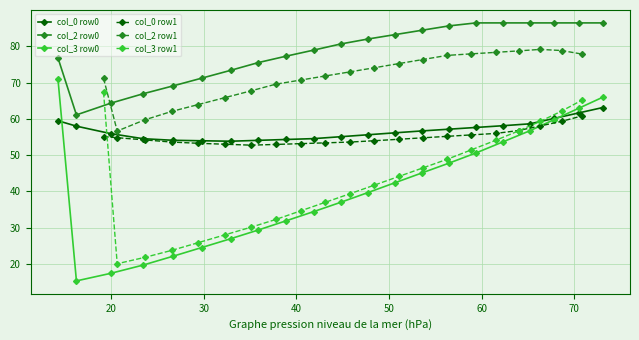

What is the lowest value of the col_0 row0 series?

53.8